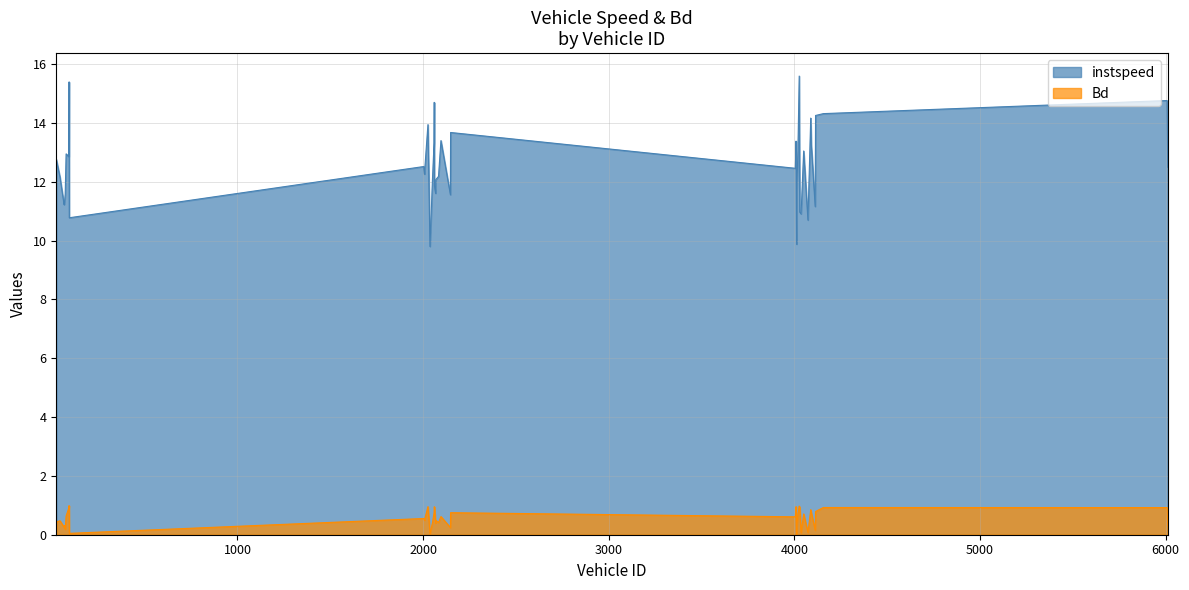

At 2083.0, list the series in order from largest to smallest.

instspeed, Bd